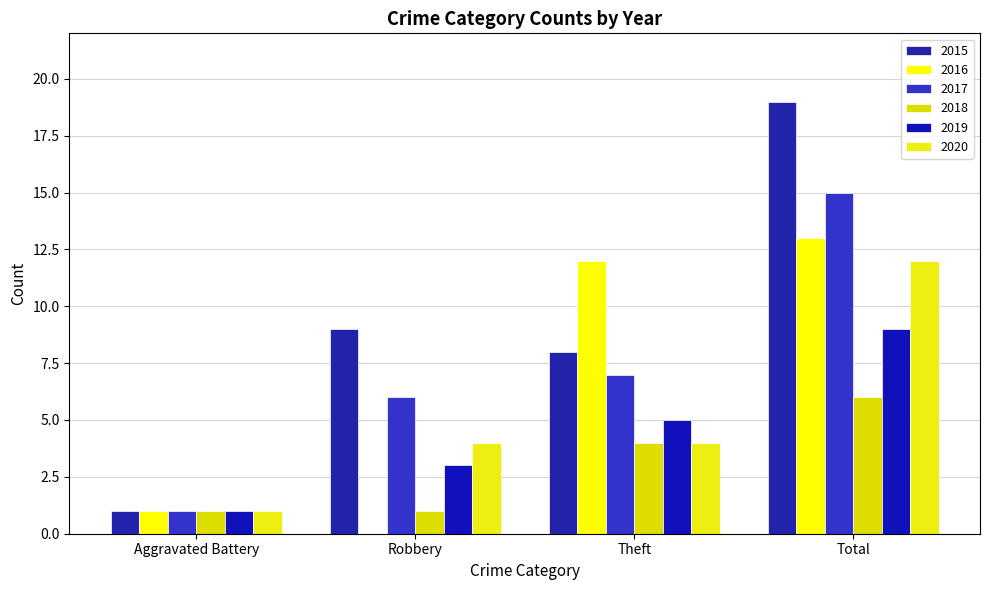

Does the chart contain stacked bars?

No